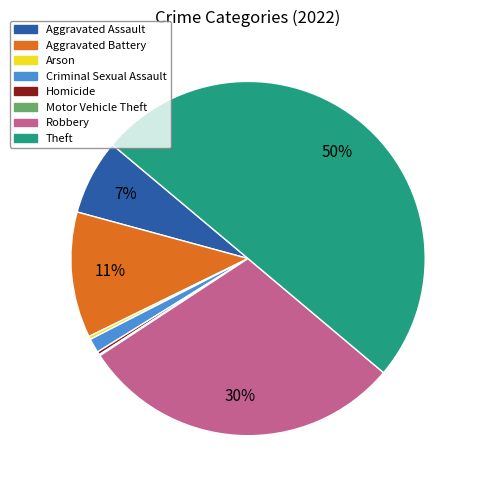

What is the ratio of the value at Theft to the value at Homicide?

176.0